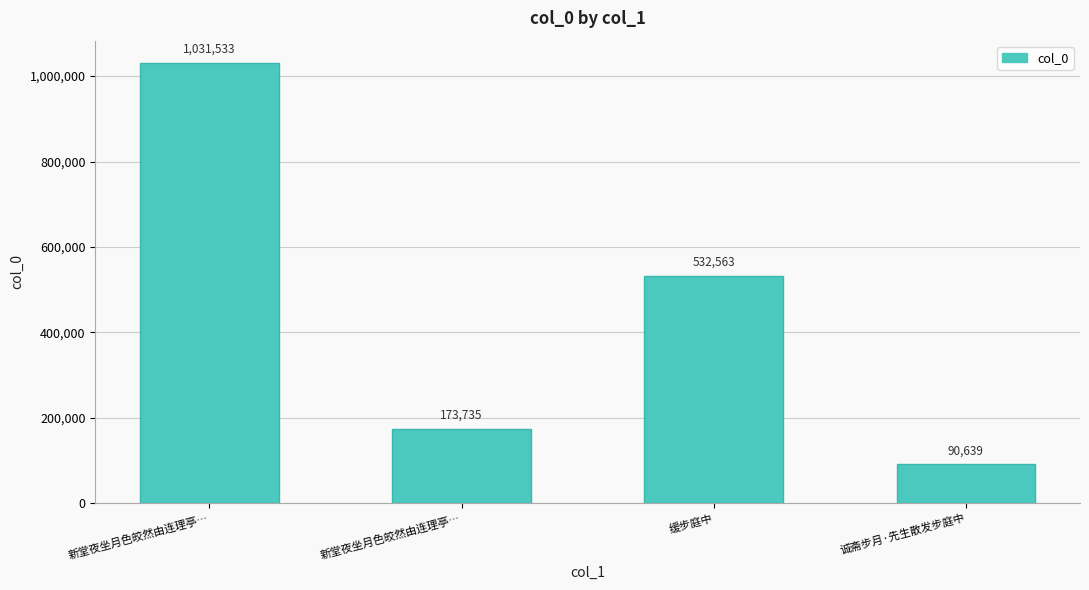

The value at 缓步庭中 is 256185. True or false?

False